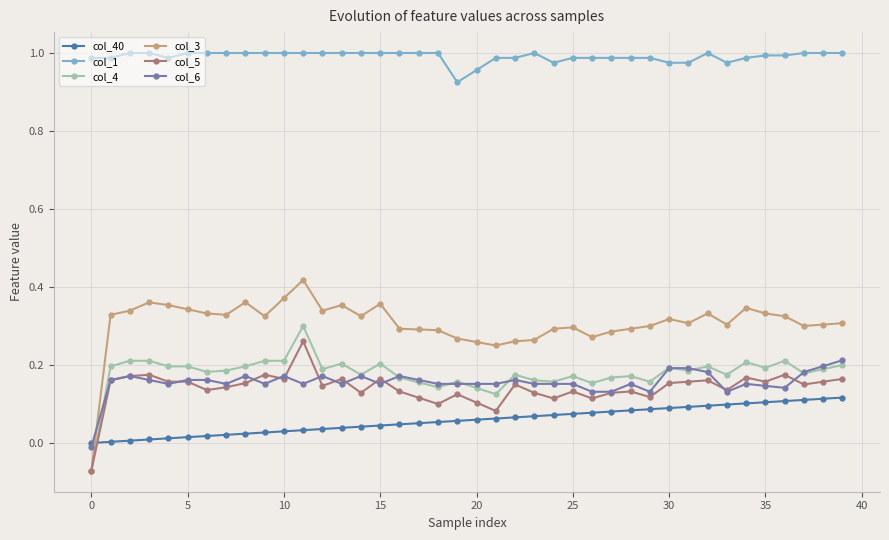

Which series has the largest total across all categories?

col_1